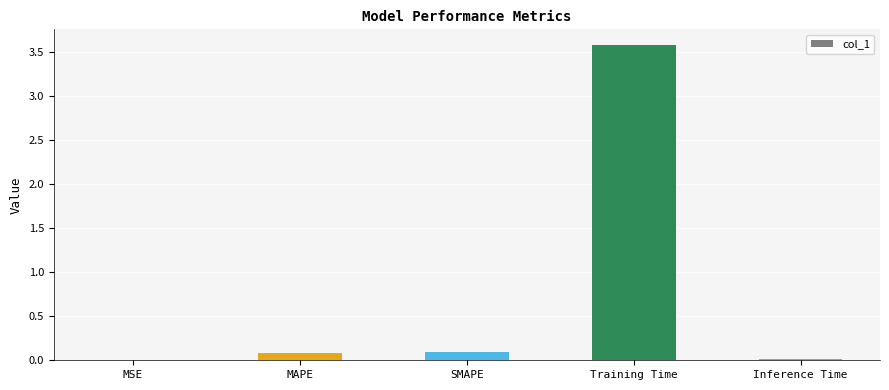

What is the greatest value displayed?

3.6